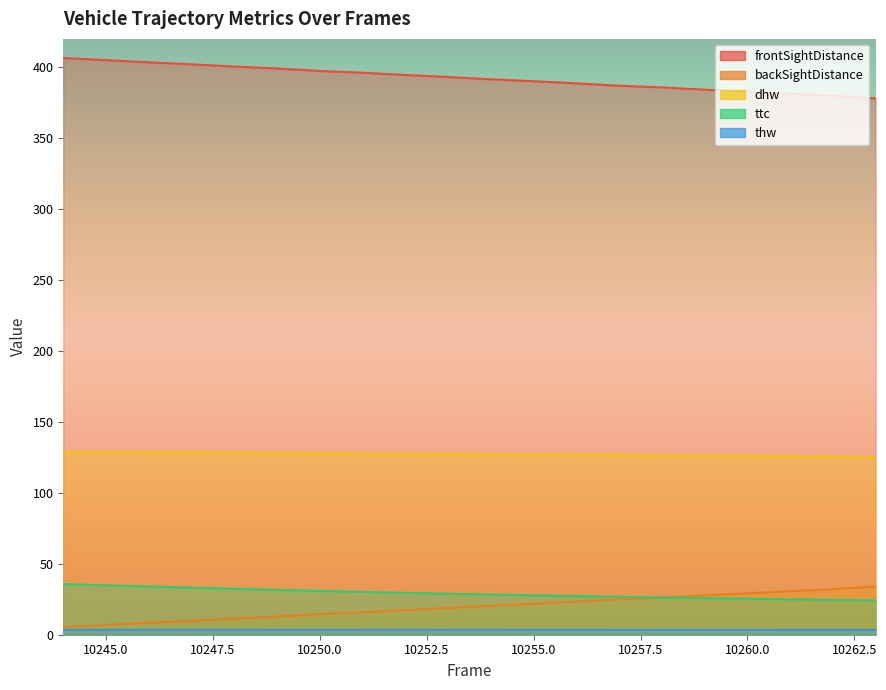

At how many categories does at least one series exceed 313?

20